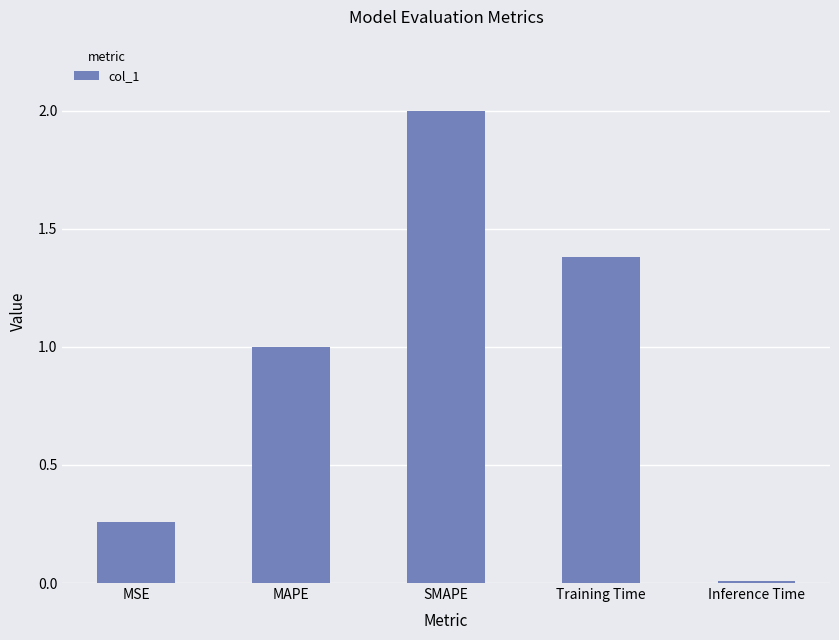

What is the difference between the maximum and minimum values?

2.0